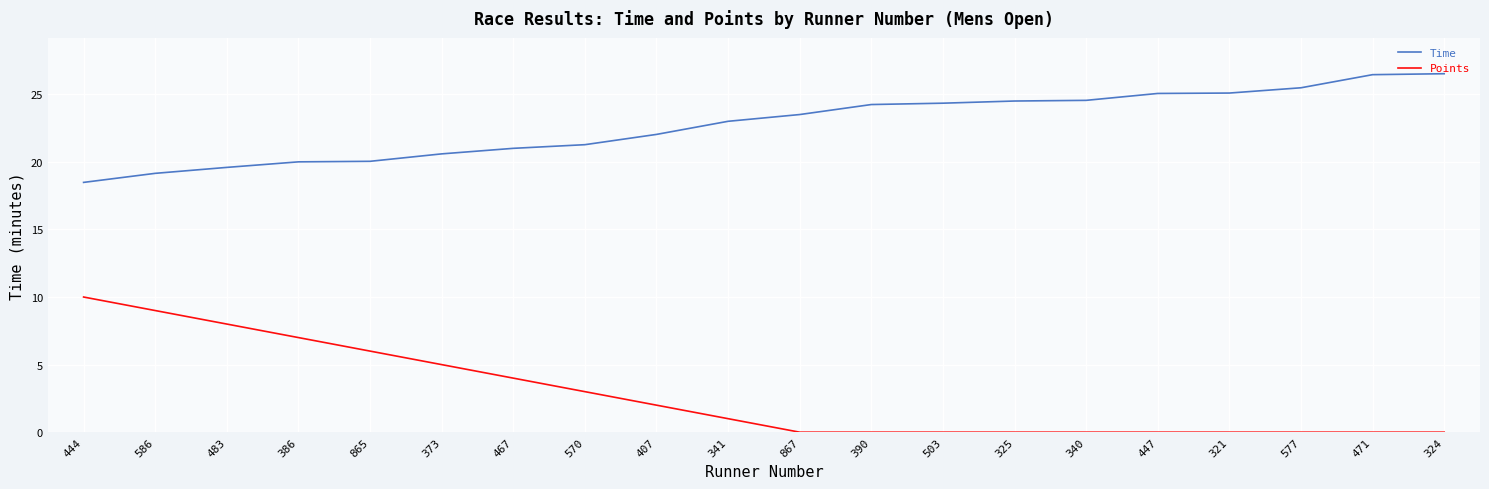

Between 865 and 447, which series saw the biggest shift?

Points